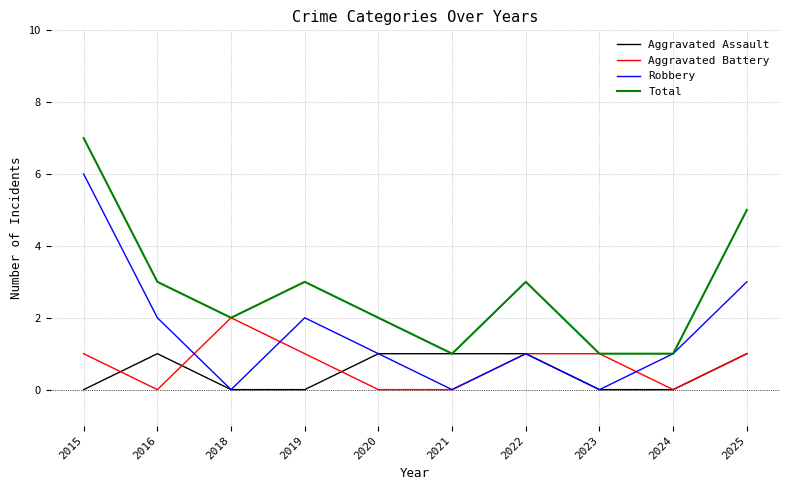

At which category does Total reach its first local valley?

2018